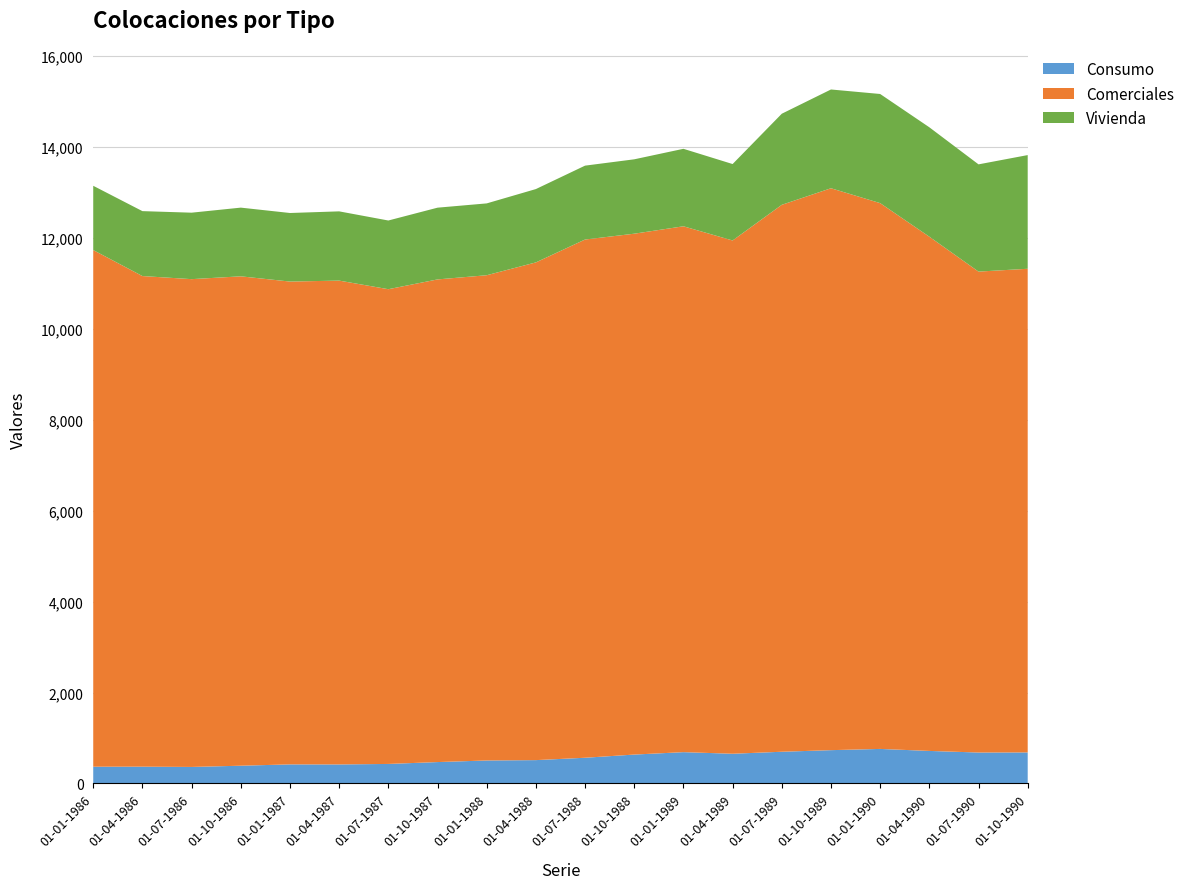

What is the lowest value of the Consumo series?

364